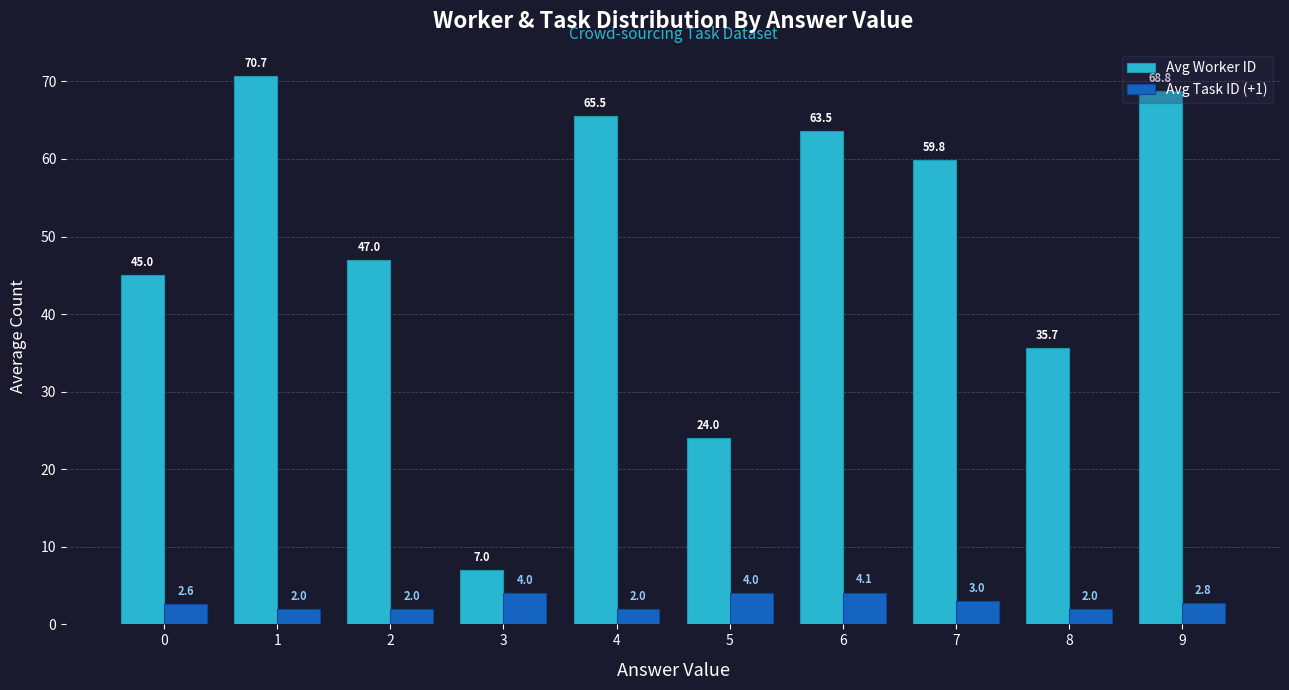

How many distinct data groups are displayed?

2